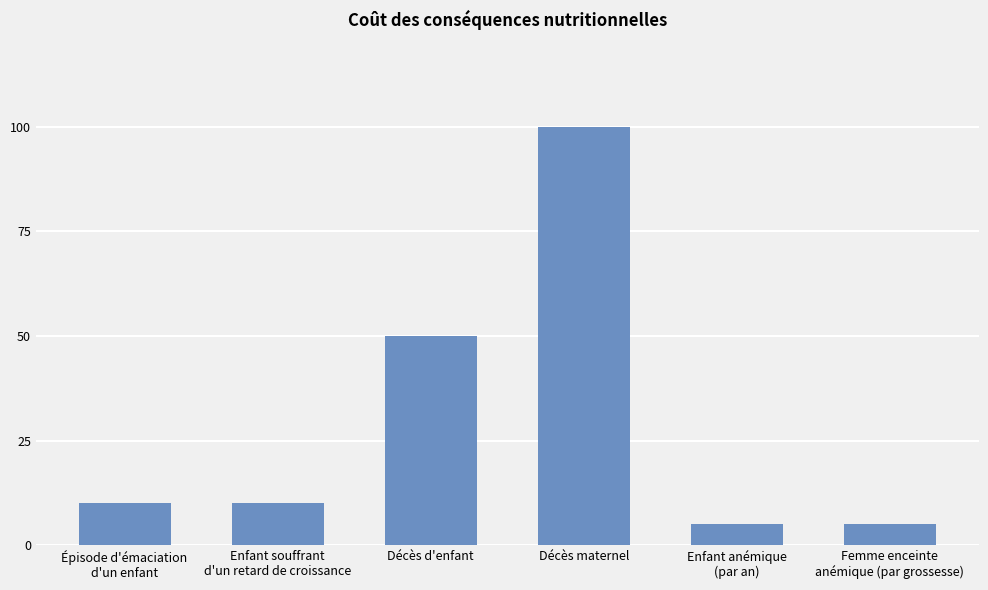

What is the label of the 3rd bar from the right?

Décès maternel